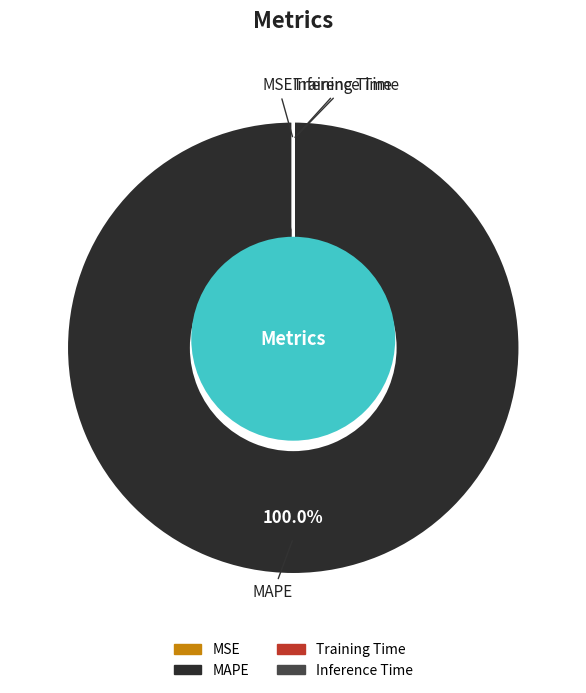

Between Training Time and MAPE, which is larger?

MAPE